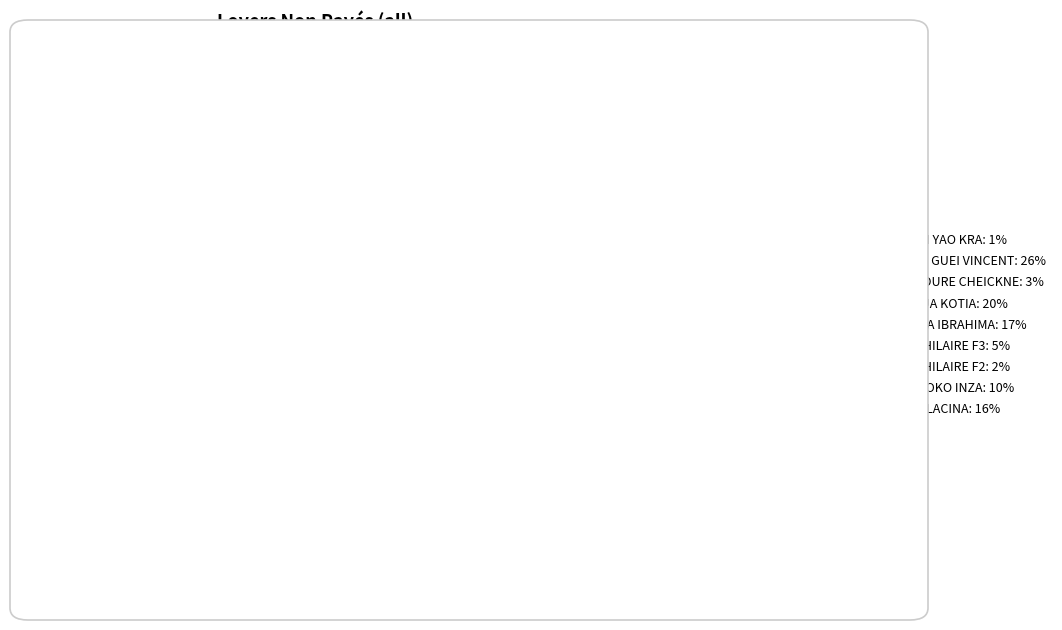

Is it true that M. BAKAYOKO INZA is 10% of the pie?

True